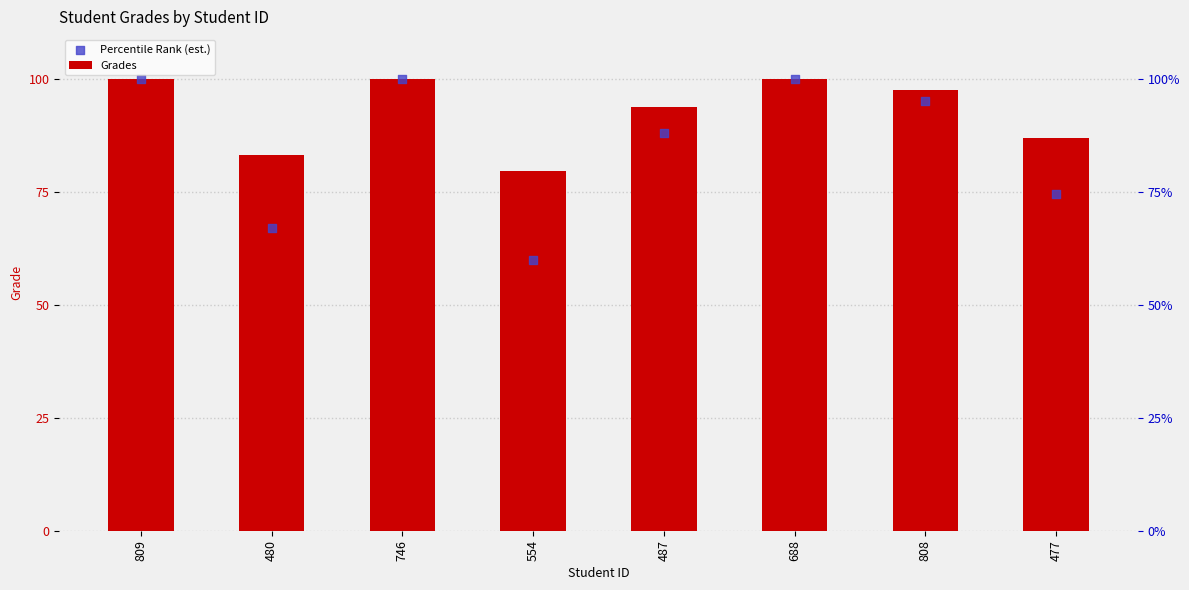

What is the total value across all series at 808?

192.6